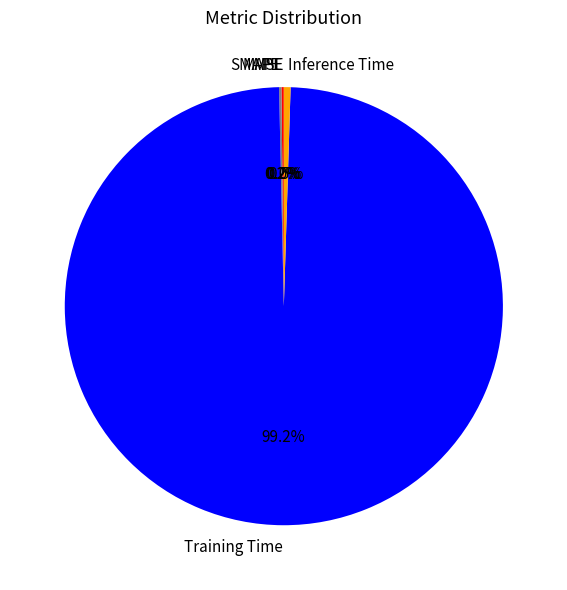

Does Inference Time account for over 50% of the chart?

No